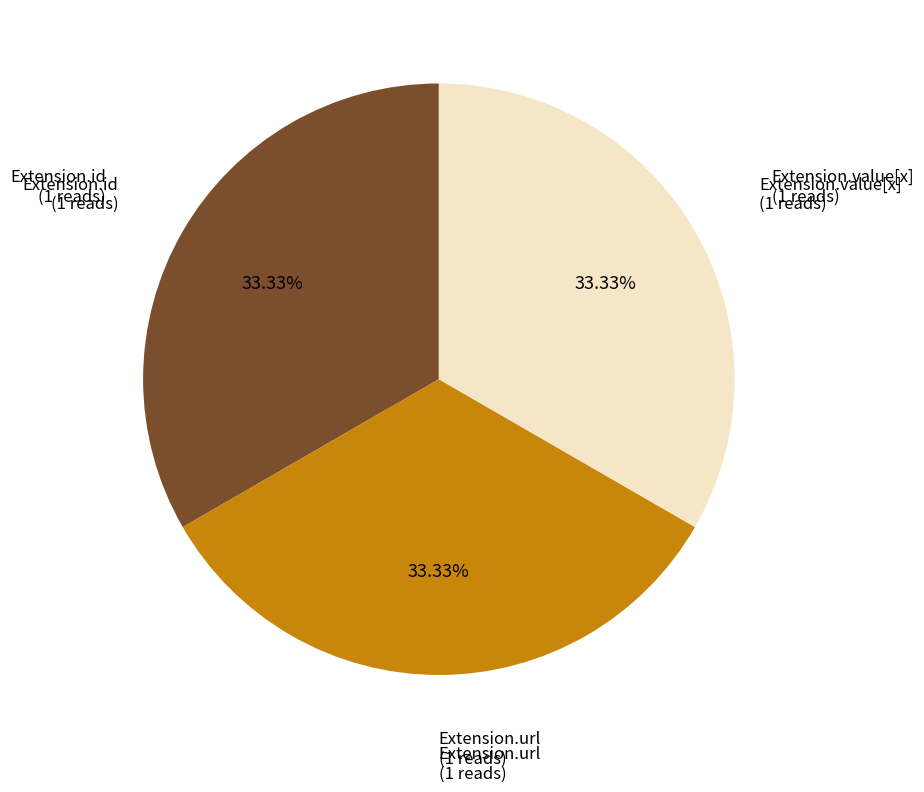

Does Extension.value[x] represent more than half of the total?

No